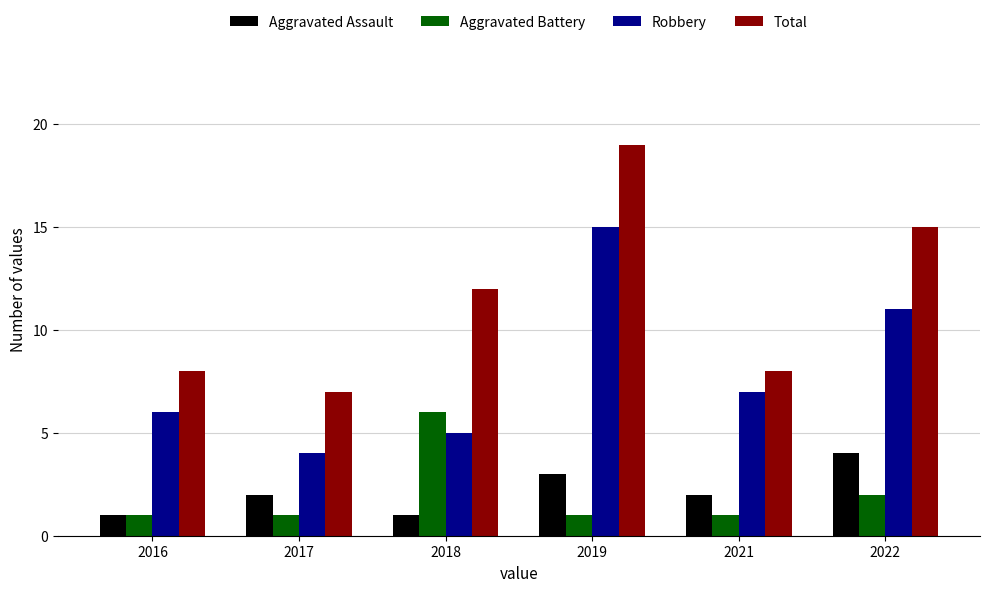

How many Aggravated Assault values are between 1 and 3?

5